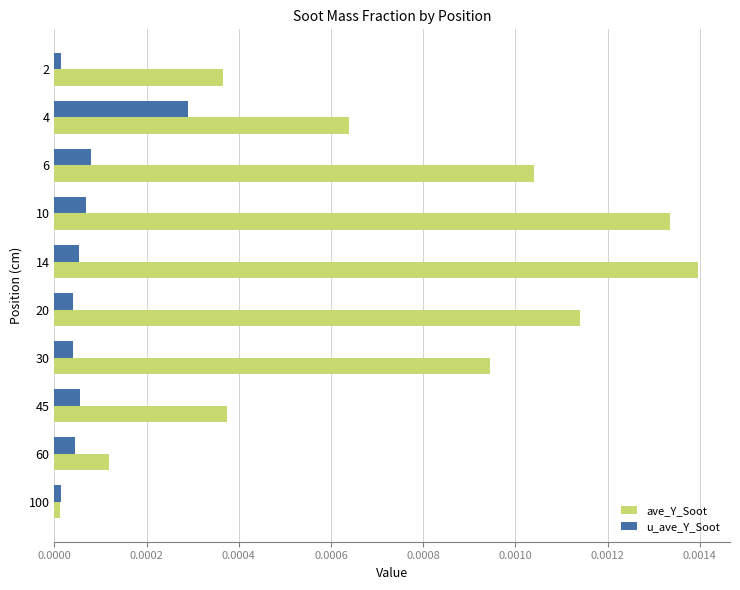

True or false: u_ave_Y_Soot has a value of 0.0 at 60.

True